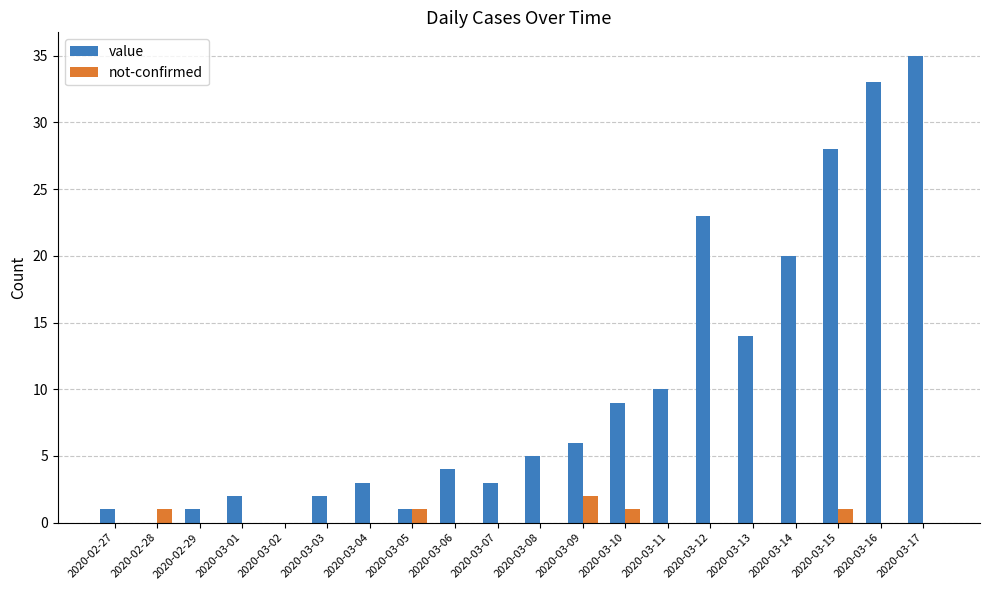

The value series shows 33 at 2020-03-16. True or false?

True